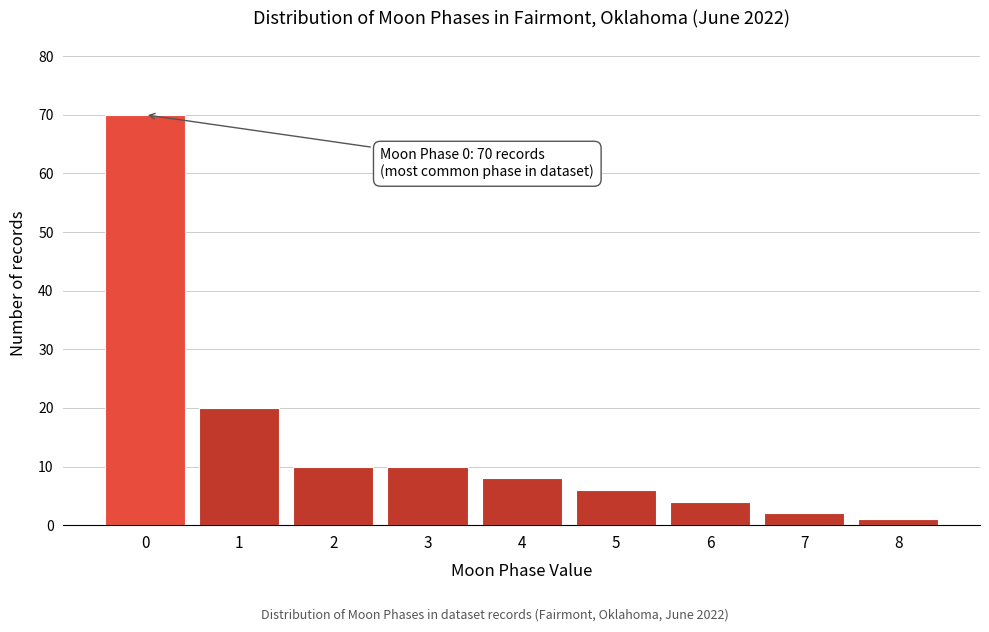

Reading right to left, what are all the values shown in this chart?

8=1	7=2	6=4	5=6	4=8	3=10	2=10	1=20	0=70